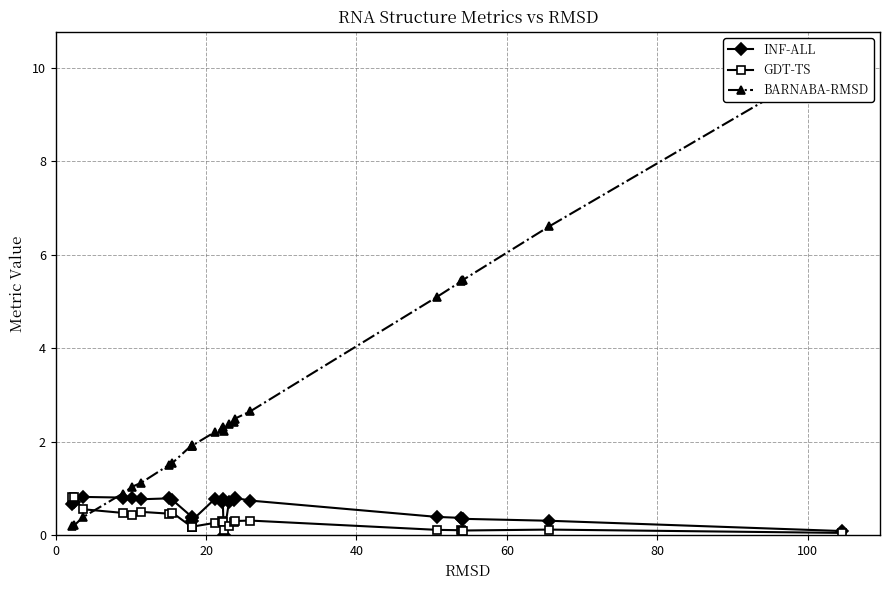

What is the label of the 5th point from the left?

80